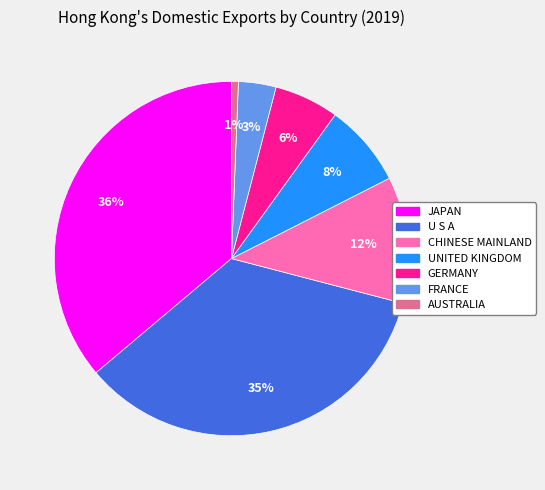

To the nearest percent, what portion does GERMANY represent?

6%